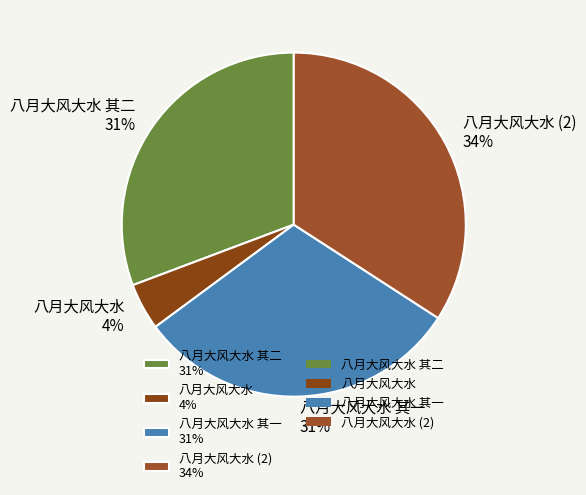

Which has a higher value, 八月大风大水 (2) 34% or 八月大风大水 4%?

八月大风大水 (2) 34%